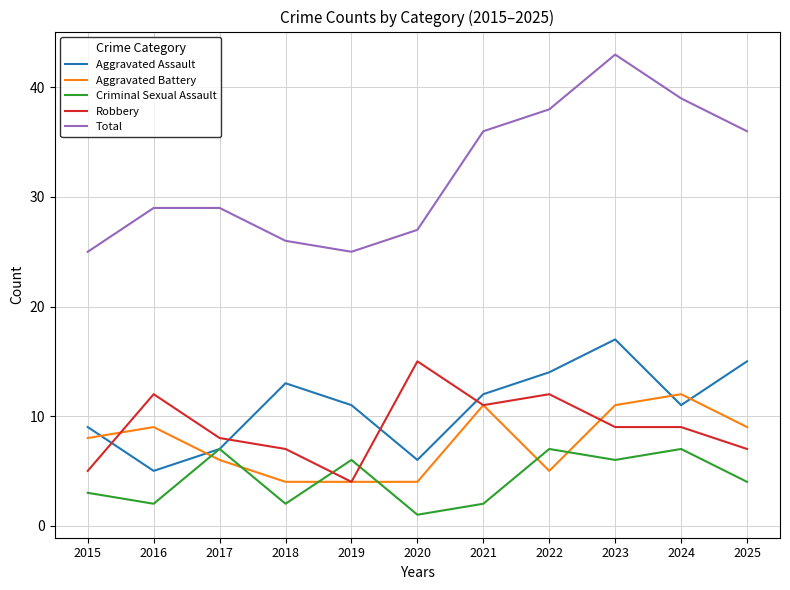

Where is the first local minimum for Robbery?

2019